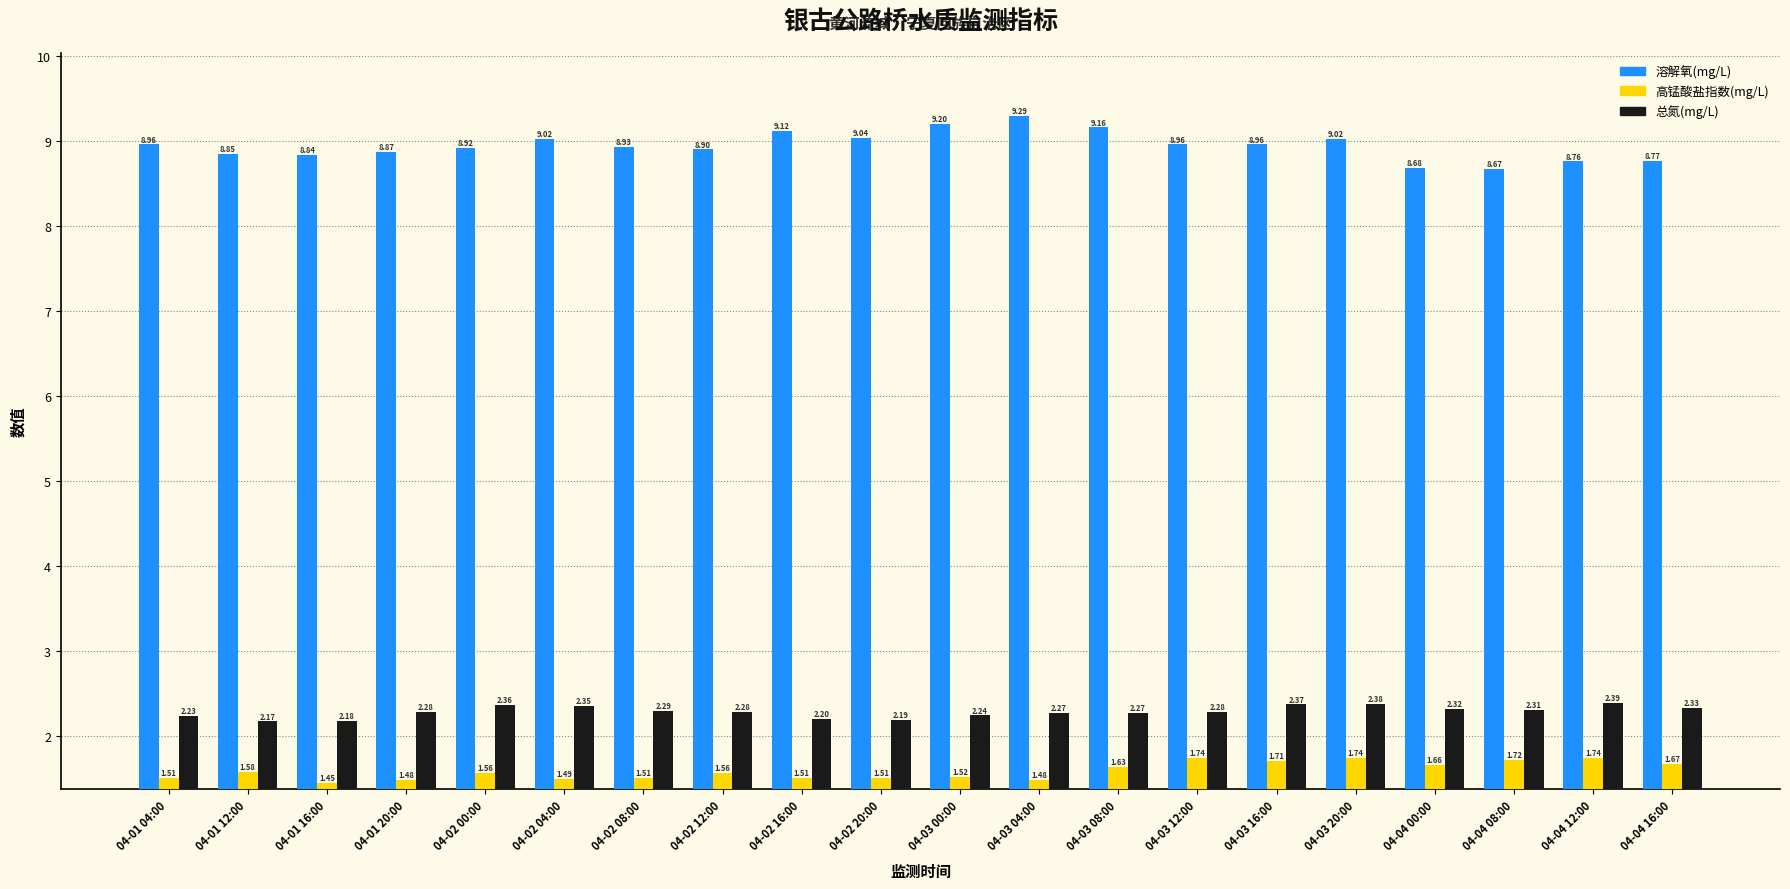

Which series has the largest range (max minus min)?

溶解氧(mg/L)